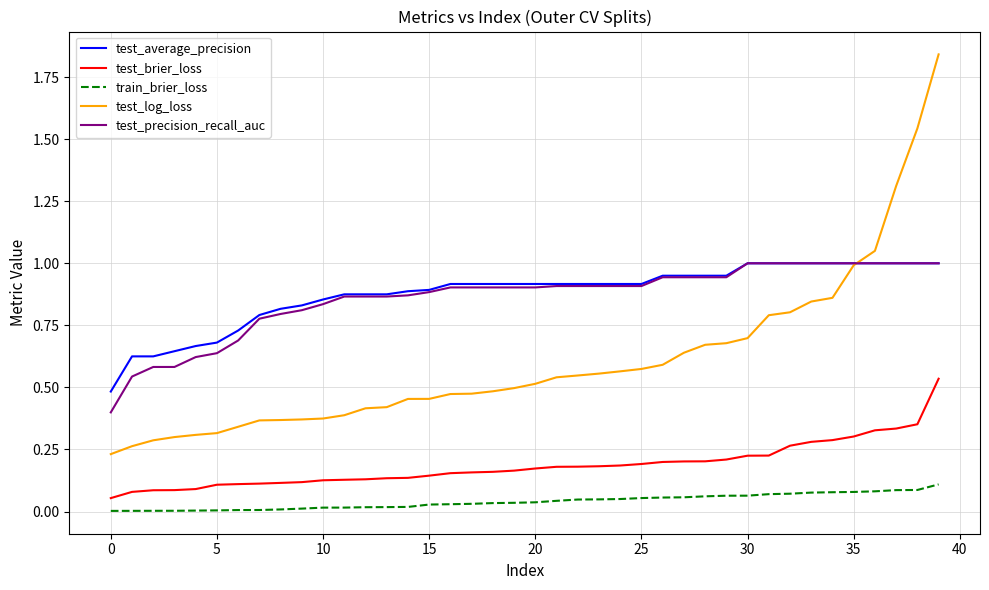

Which series has the widest spread of values?

test_log_loss